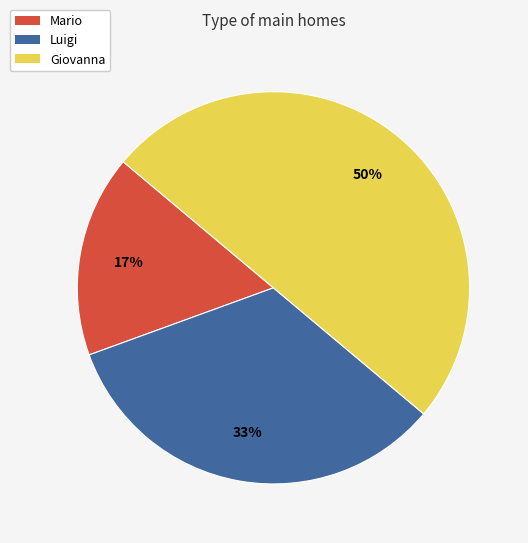

Which category has the biggest portion of the pie?

Giovanna